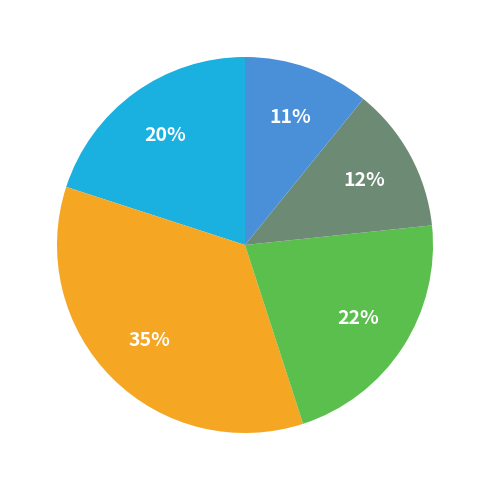

Is there any slice that represents more than half of the pie?

No